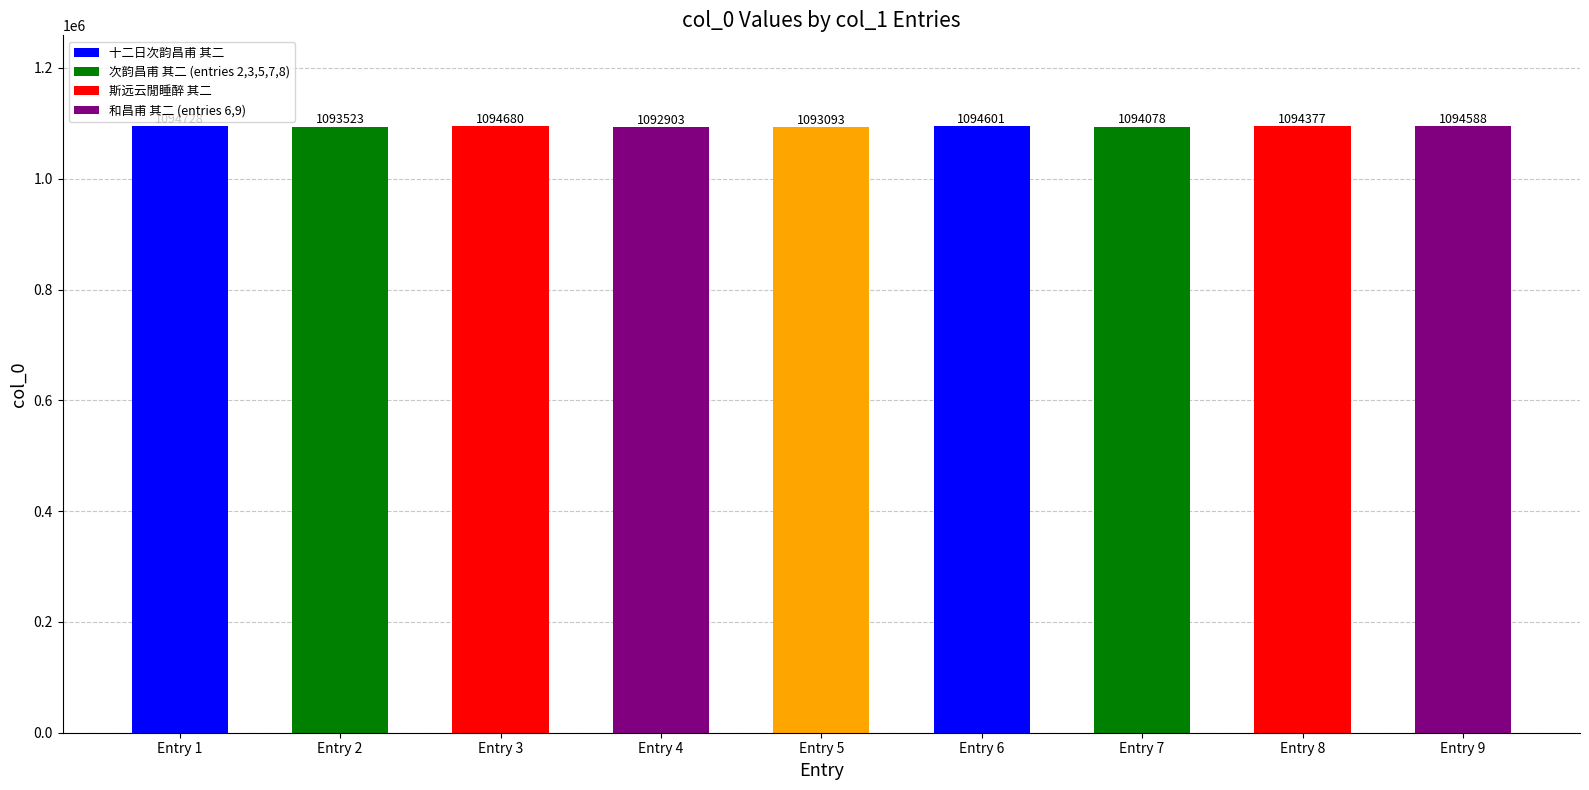

Which has a higher value, Entry 3 or Entry 8?

Entry 3